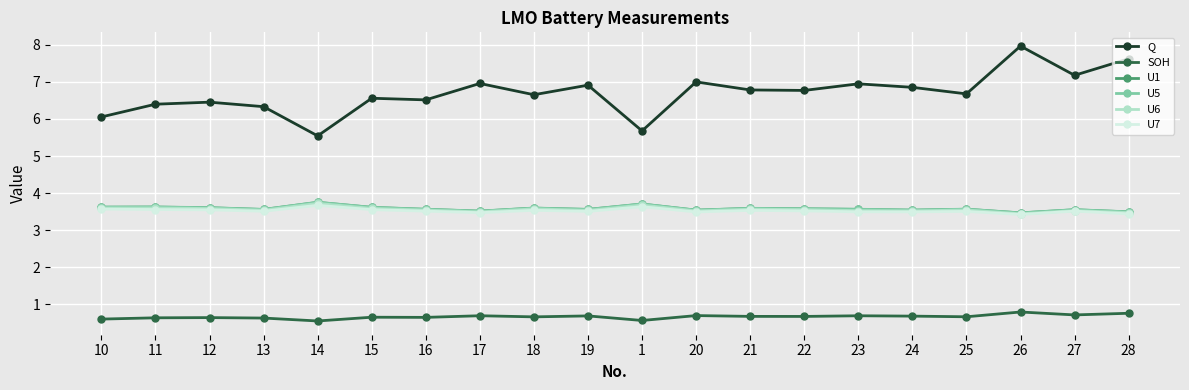

What is the difference between the maximum and minimum values in the U5 series?

0.3